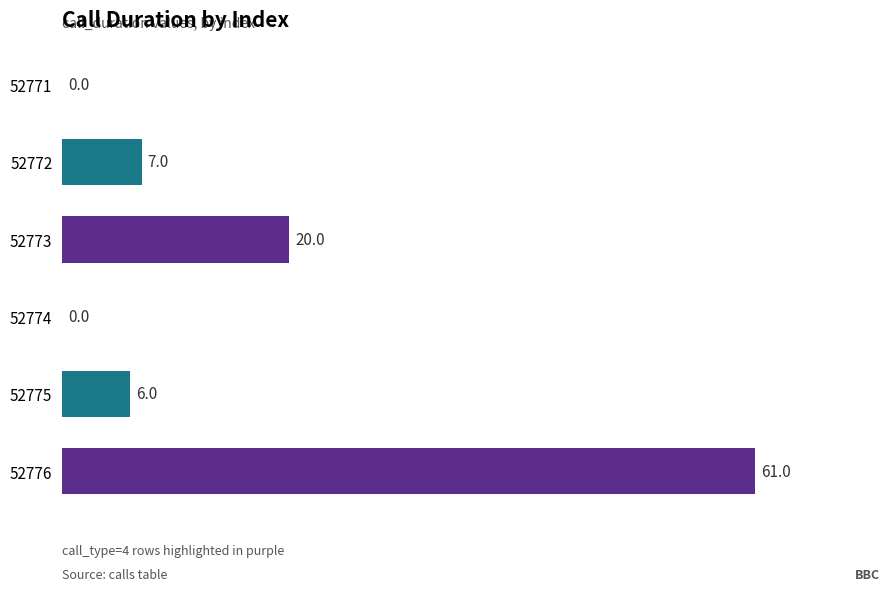

Are the bars horizontal?

Yes